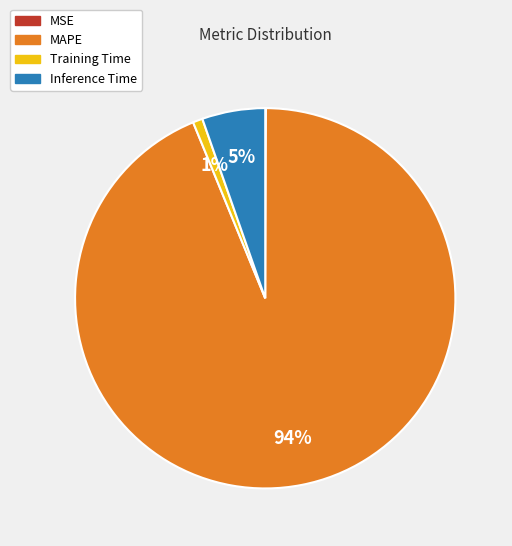

Which category has the biggest portion of the pie?

MAPE